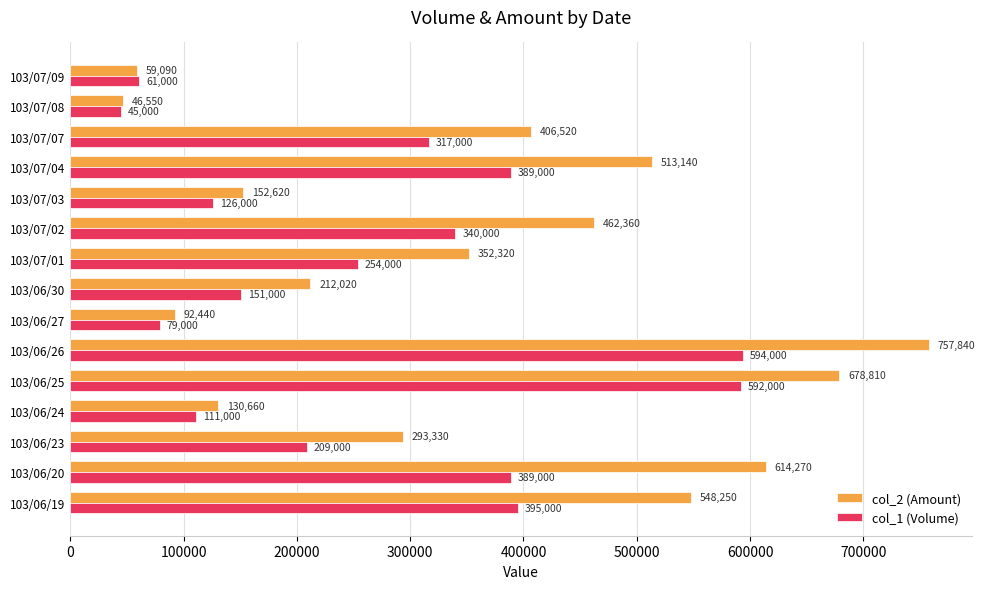

What is the difference between the highest and lowest values at 103/06/26?

163840